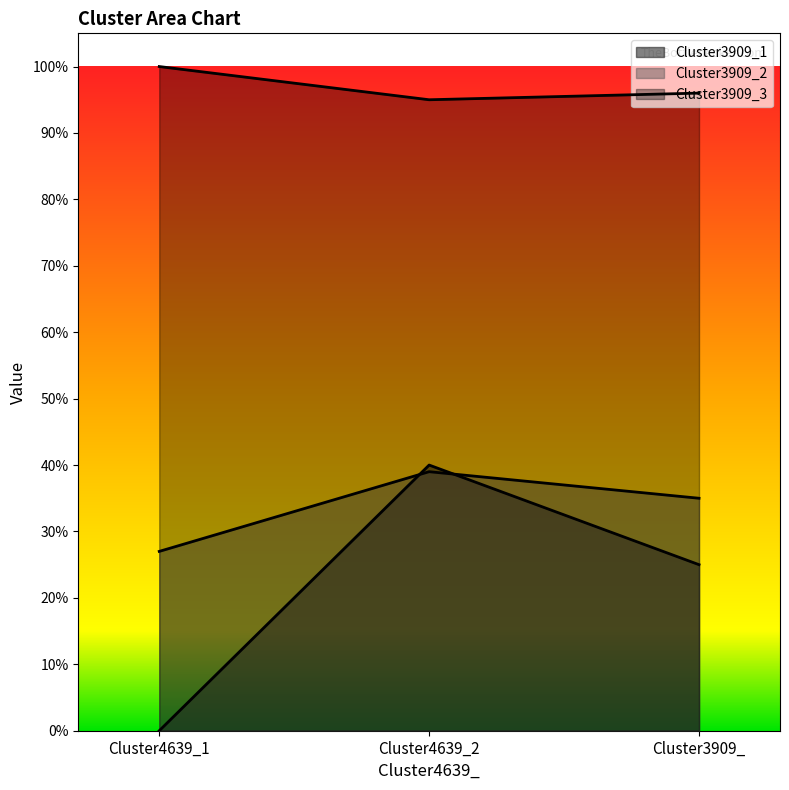

Reading right to left, list all the values displayed in this chart.

Cluster3909_1: 0.2	0.4	0.0
Cluster3909_2: 0.3	0.4	0.3
Cluster3909_3: 1.0	0.9	1.0